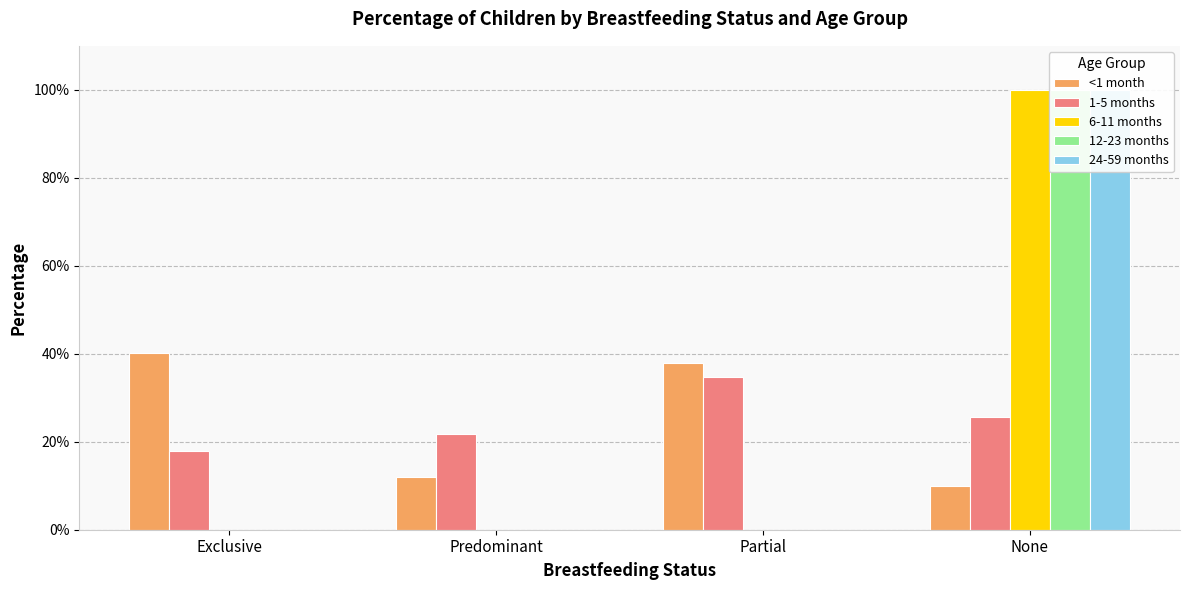

What is the maximum value for 6-11 months?

1.0